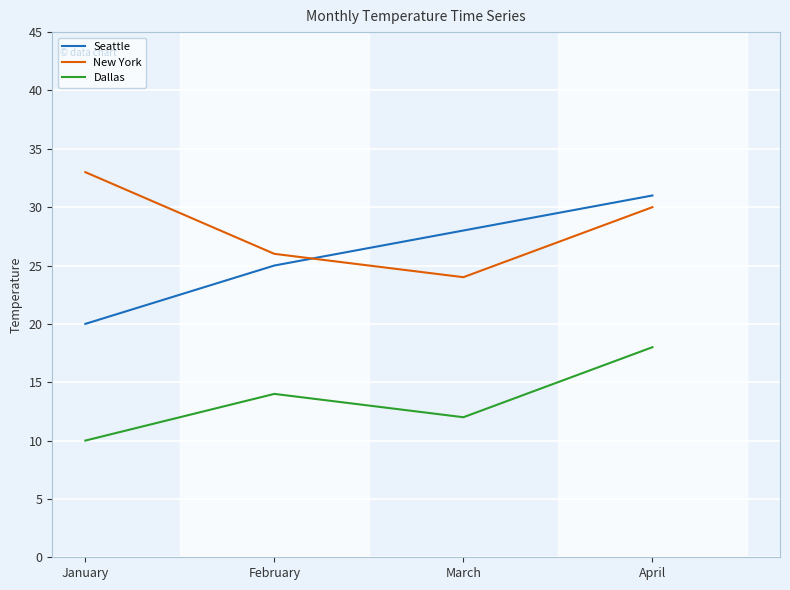

At which label does Dallas reach its minimum?

January